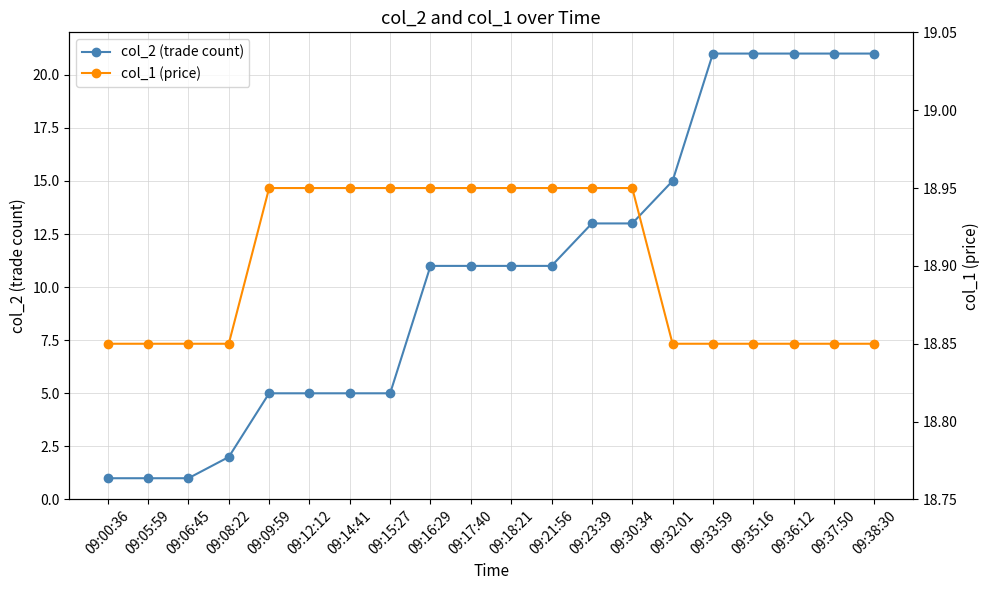

The col_1 (price) series shows 18.9 at 09:00:36. True or false?

True